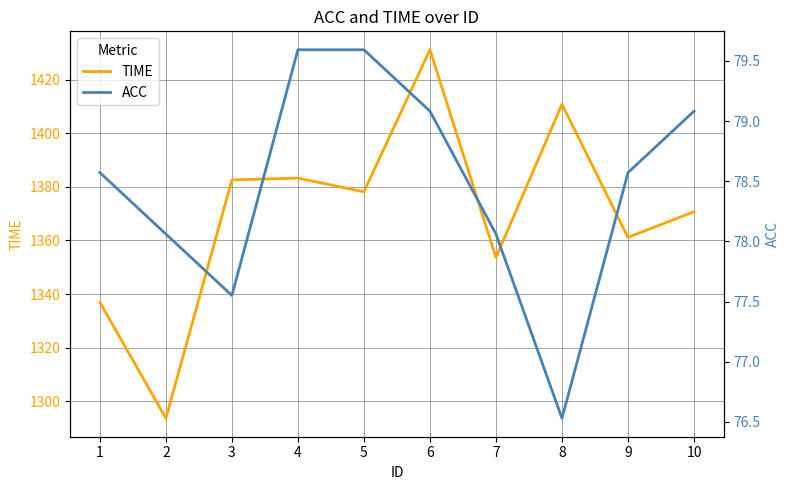

At which category does the chart reach its minimum across all series?

8